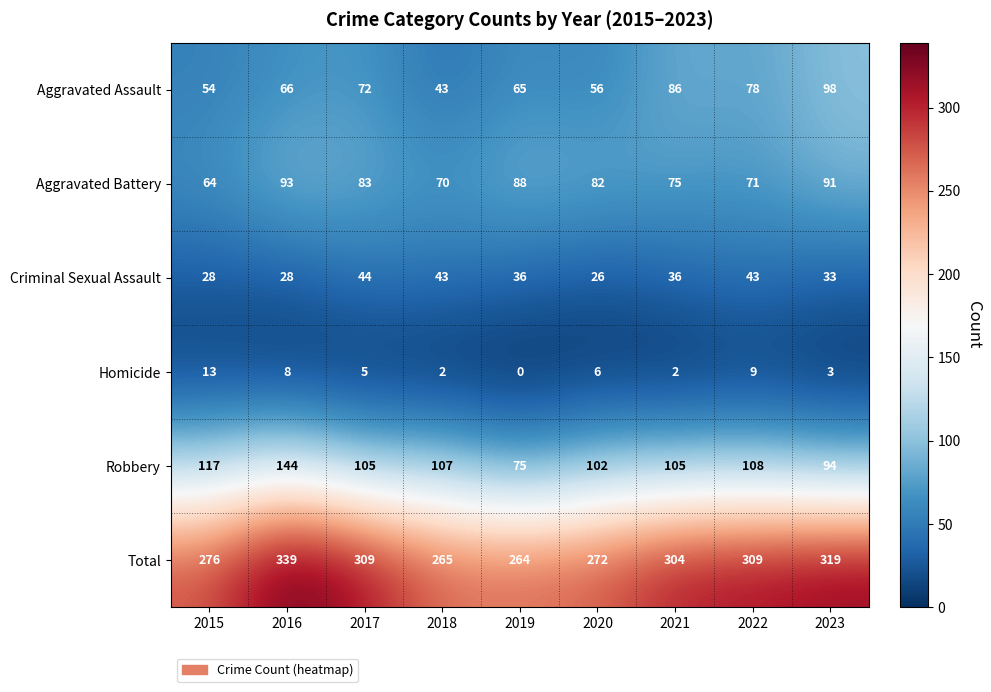

Rank the series at 2019 from lowest to highest value.

Homicide, Criminal Sexual Assault, Aggravated Assault, Robbery, Aggravated Battery, Total